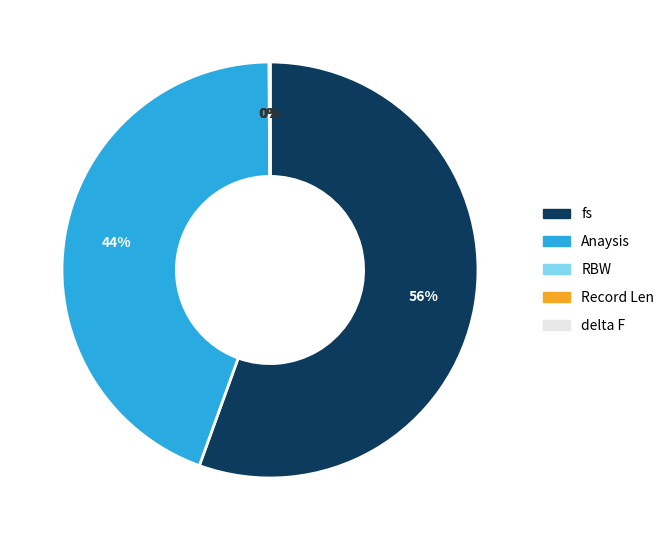

The fs slice represents 56% of the pie. True or false?

True